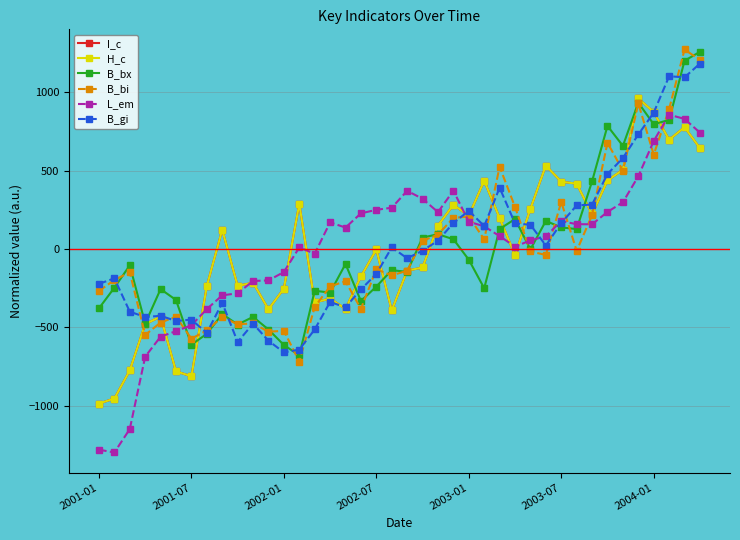

What is the greatest value displayed?

1274.2